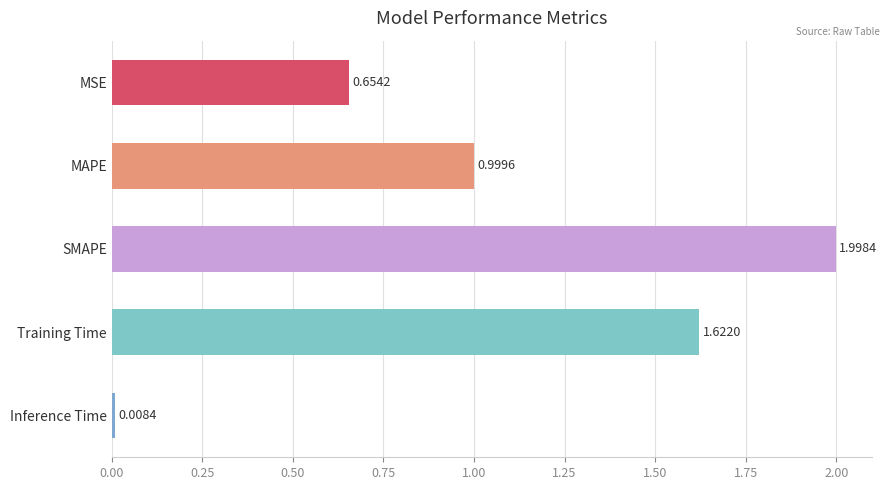

Which label corresponds to the smallest value in the chart?

Inference Time